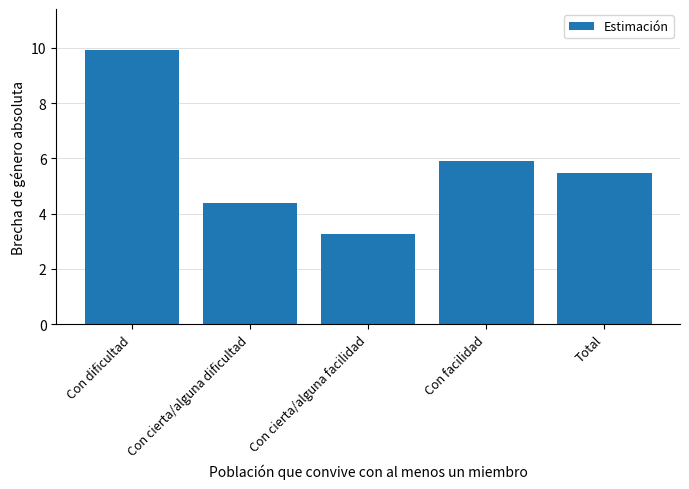

At which label is the value closest to 6?

Con facilidad